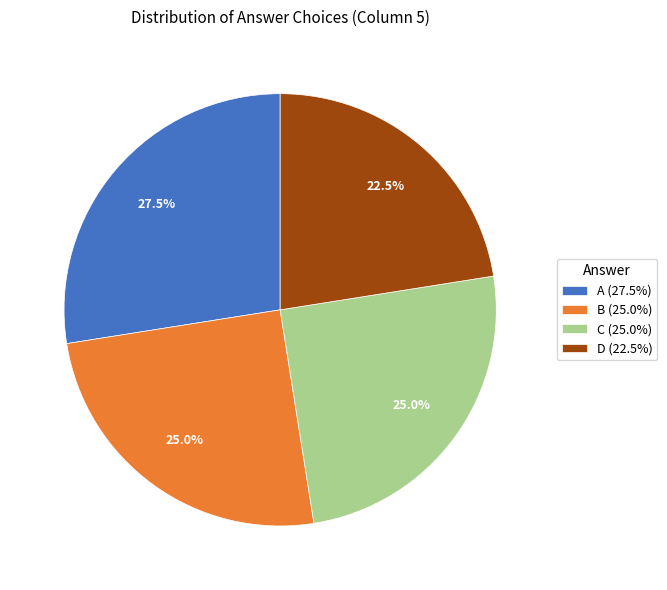

Between C (25.0%) and D (22.5%), which is larger?

C (25.0%)